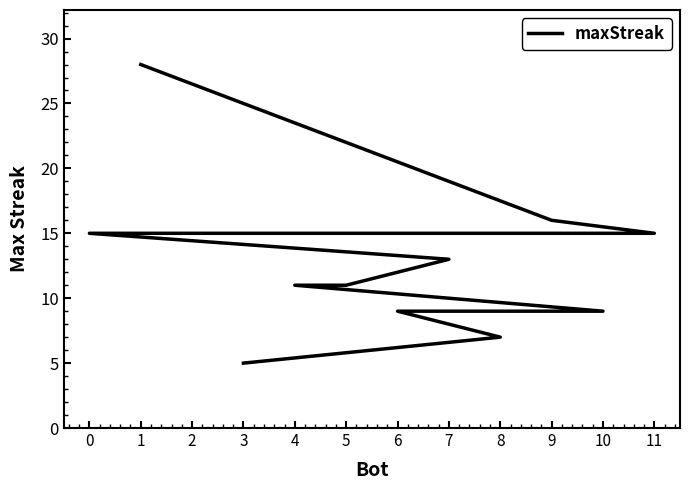

What is the sum of all values?

154